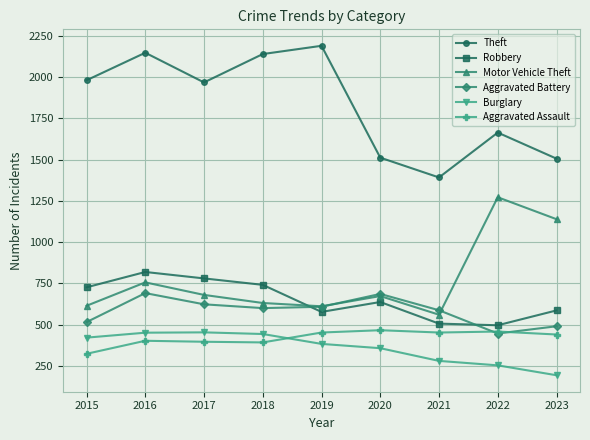

What is the smallest value displayed?

193